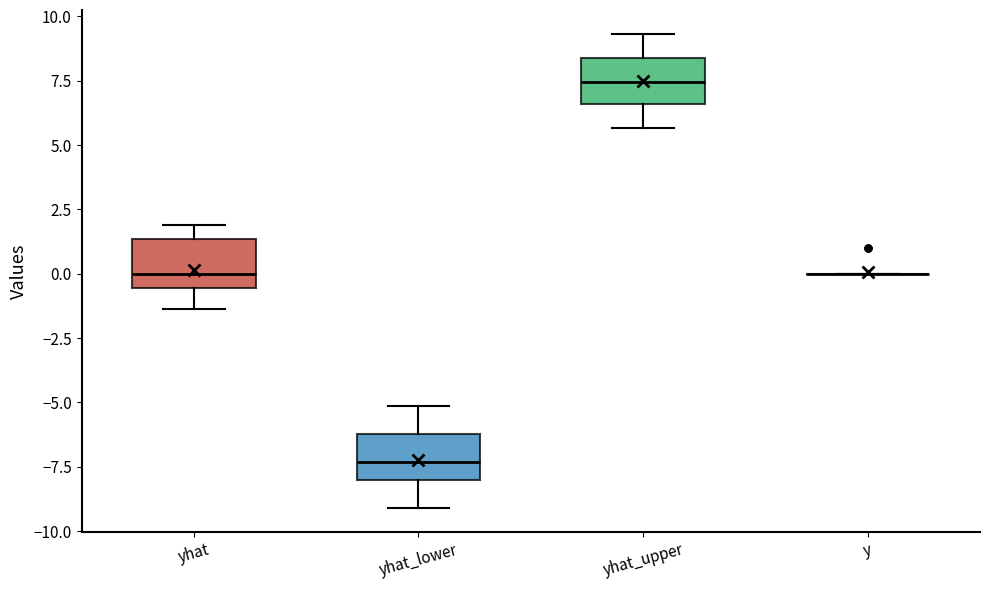

Where is the lower edge of the box for yhat_lower on the y-axis? The values are not printed on the chart, so give them approximately, as read against the axis.

-8.0